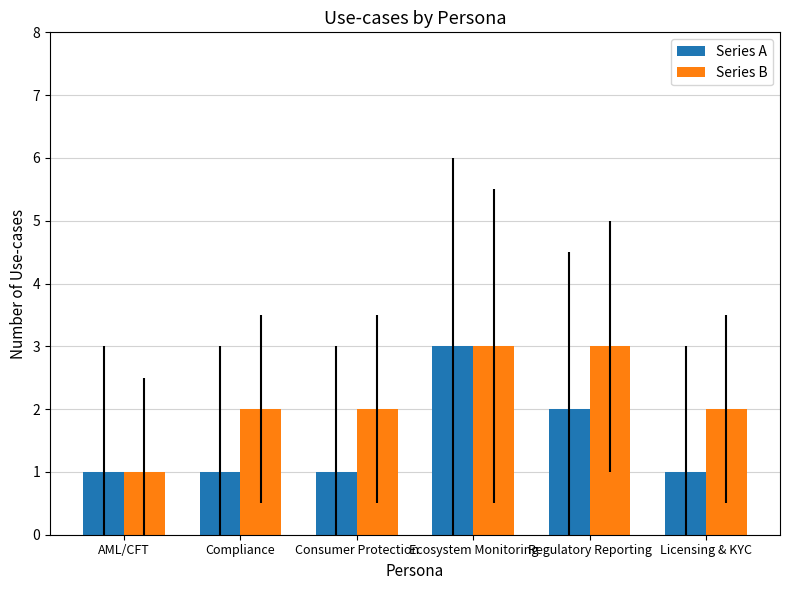

Between Consumer Protection and Ecosystem Monitoring, which series saw the biggest shift?

Series A